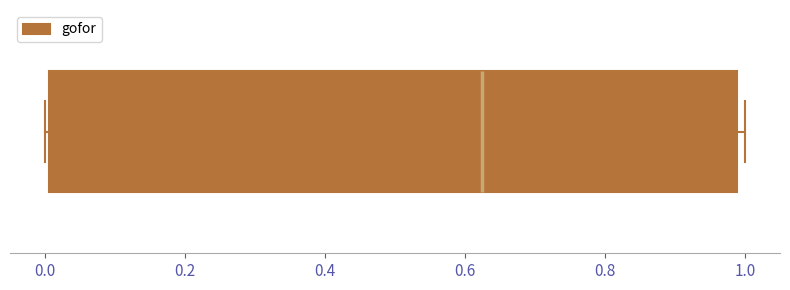

Transcribe this box plot: give where the median line is, the range the box spans, and where the two whiskers end, as read against the x-axis. The values are not printed on the chart, so give them approximately, as read against the axis.

median 0.62, box 0.00 to 0.98, whiskers 0.00 to 1.00